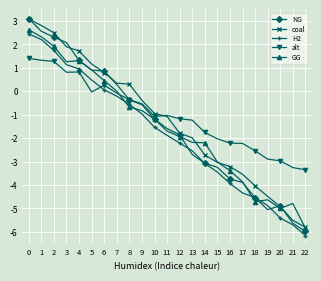

Where is NG nearest to the value -1?

10